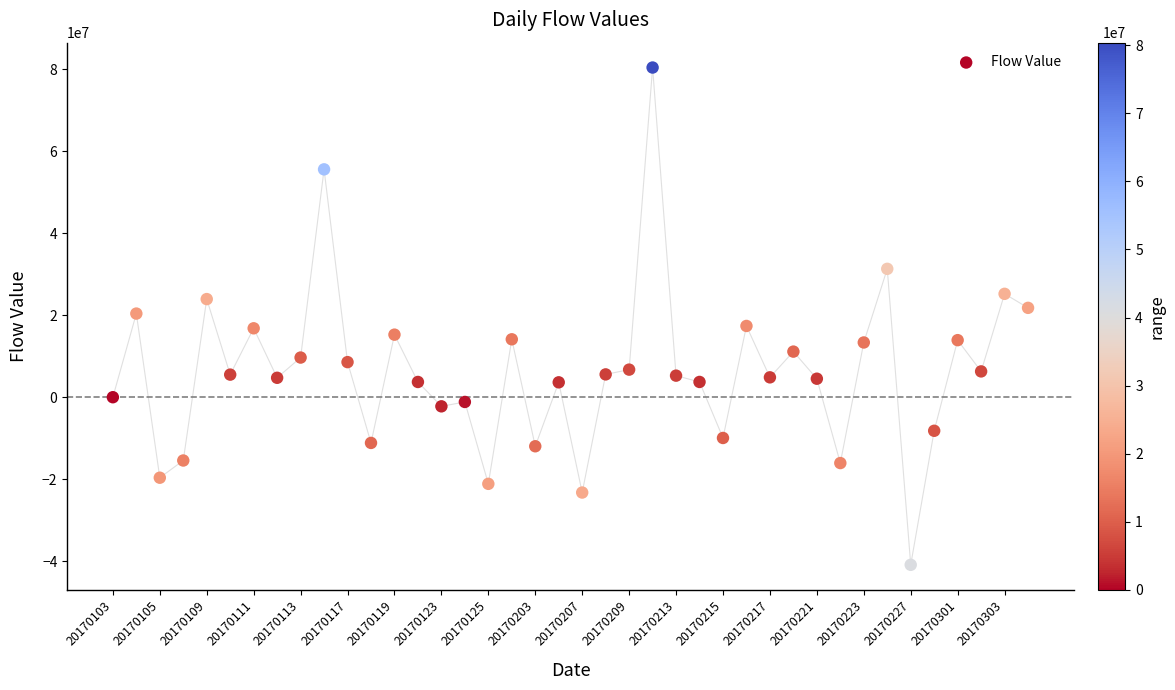

What is the range of Y values (max minus min)?

121260186.2